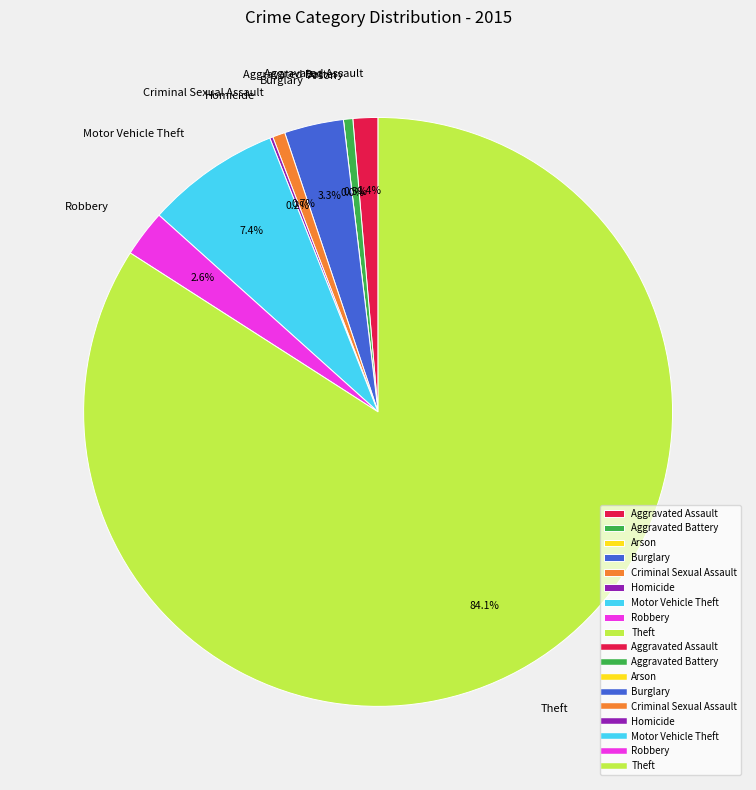

To the nearest percent, what is the average slice percentage?

11%